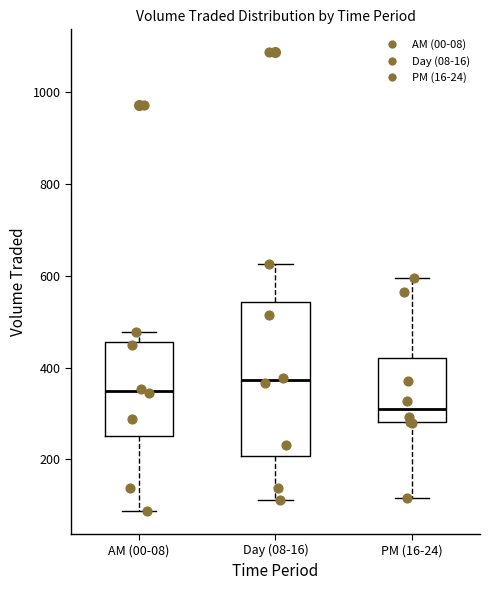

Where is the upper edge of the box for Day (08-16) on the y-axis? The values are not printed on the chart, so give them approximately, as read against the axis.

540